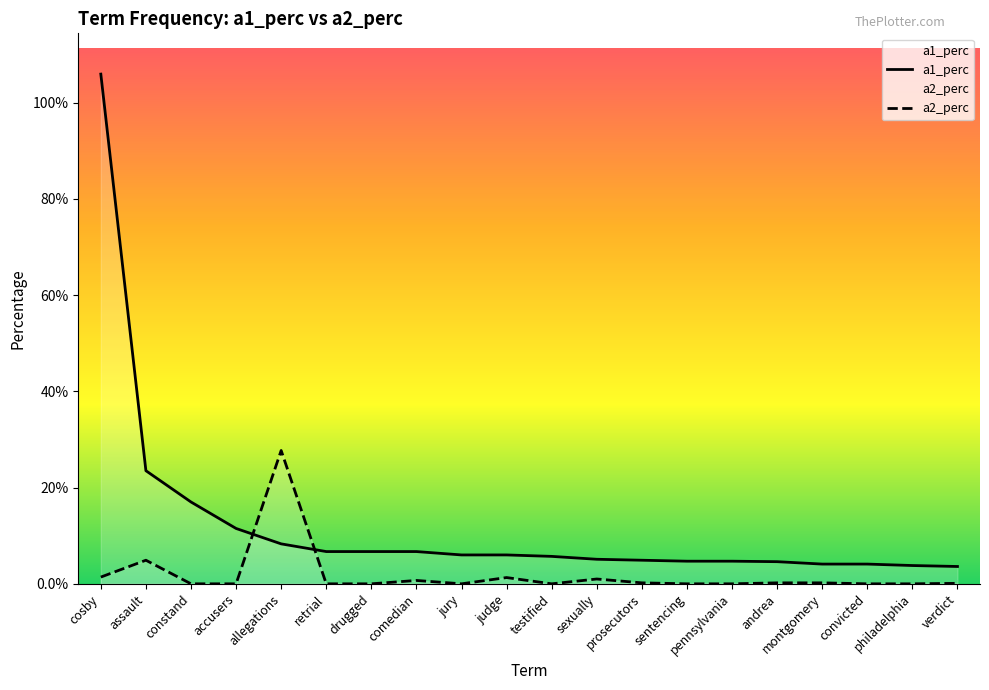

Reading left to right, list all the values displayed in this chart.

a1_perc: cosby=1.1	assault=0.2	constand=0.2	accusers=0.1	allegations=0.1	retrial=0.1	drugged=0.1	comedian=0.1	jury=0.1	judge=0.1	testified=0.1	sexually=0.1	prosecutors=0.0	sentencing=0.0	pennsylvania=0.0	andrea=0.0	montgomery=0.0	convicted=0.0	philadelphia=0.0	verdict=0.0
a2_perc: cosby=0.0	assault=0.0	constand=0.0	accusers=0.0	allegations=0.3	retrial=0.0	drugged=0.0	comedian=0.0	jury=0.0	judge=0.0	testified=0.0	sexually=0.0	prosecutors=0.0	sentencing=0.0	pennsylvania=0.0	andrea=0.0	montgomery=0.0	convicted=0.0	philadelphia=0.0	verdict=0.0